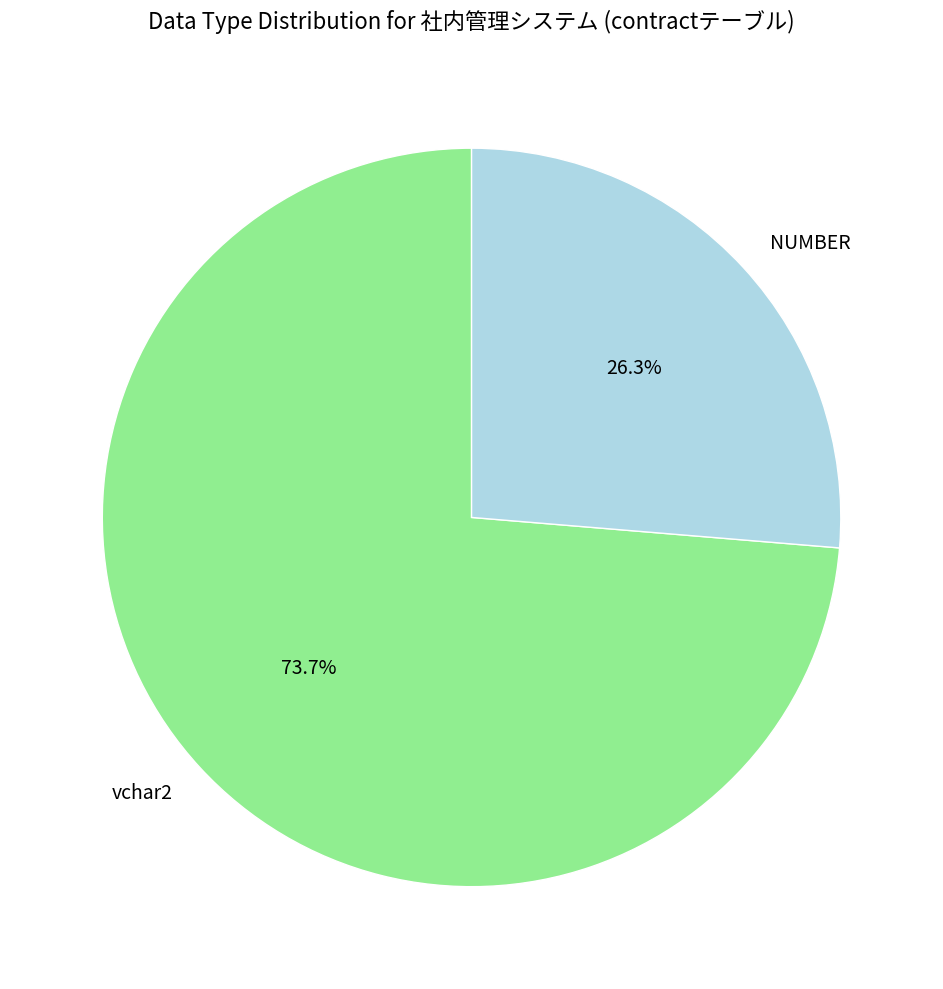

True or false: vchar2 accounts for 74% of the total.

True